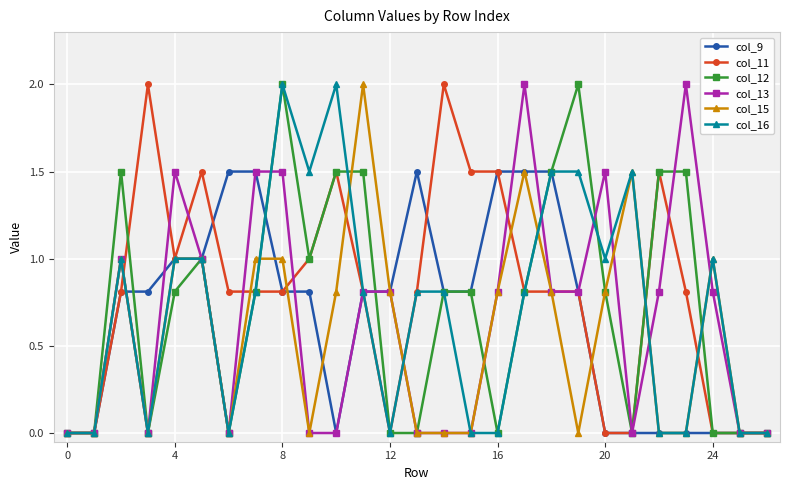

True or false: col_11 has more than 0 points higher than both neighbors.

True